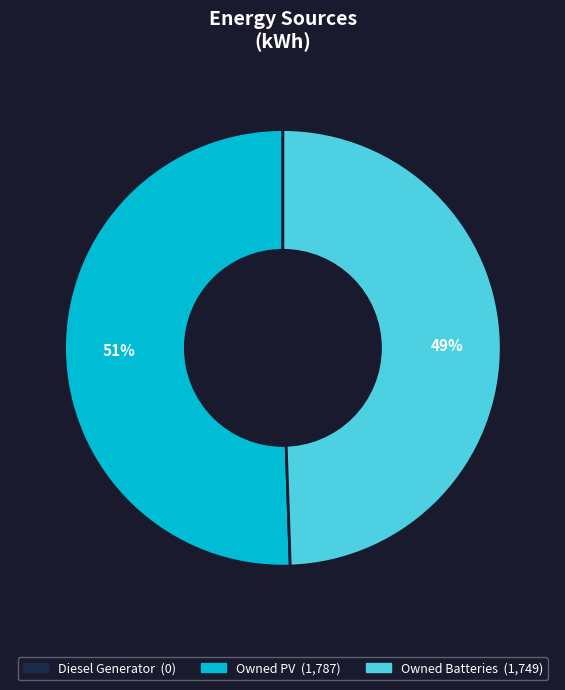

Is there a majority slice in this chart?

Yes